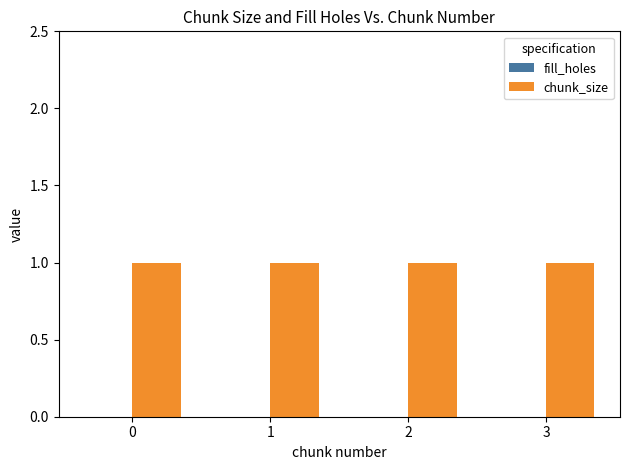

What is the highest value of the chunk_size series?

1